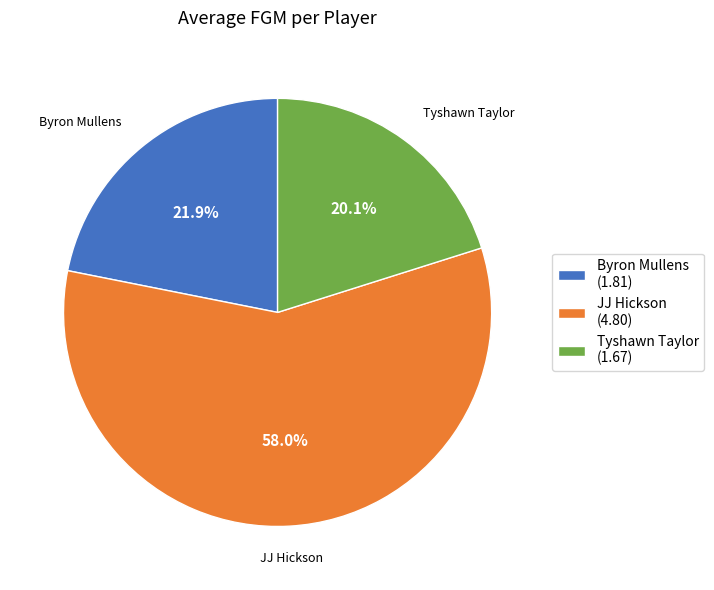

What is the total percentage of JJ Hickson and Tyshawn Taylor?

78.1%